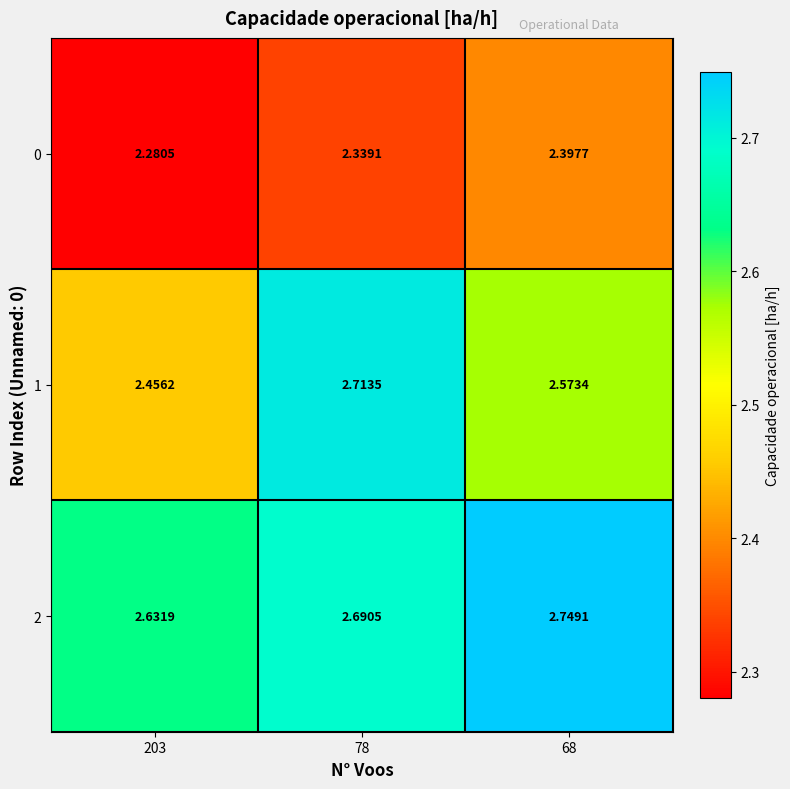

Reading left to right, extract all data points from this chart.

0: 203=2.3	78=2.3	68=2.4
1: 203=2.5	78=2.7	68=2.6
2: 203=2.6	78=2.7	68=2.7